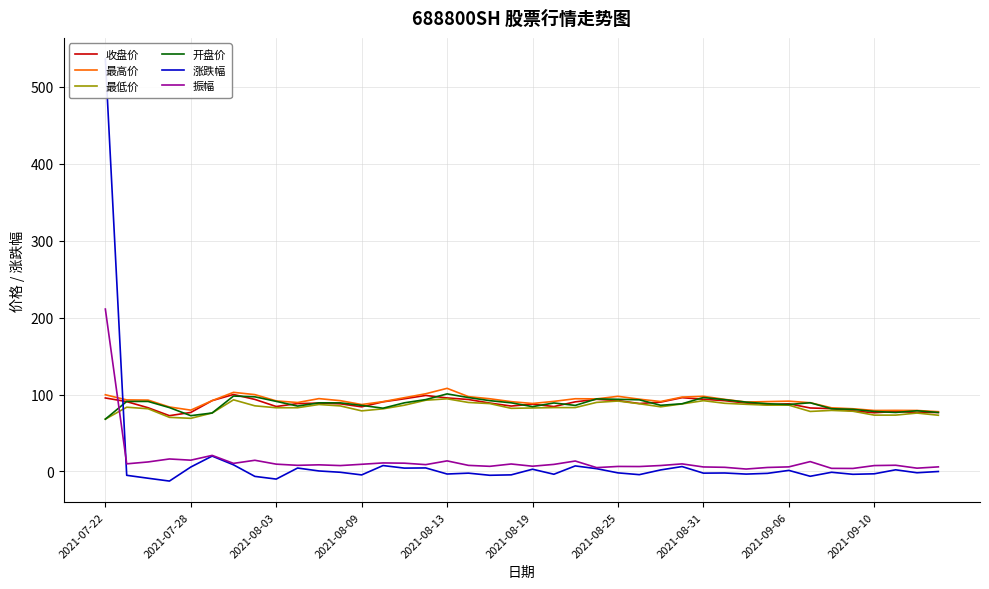

Read the 涨跌幅 value at 11.

-1.0